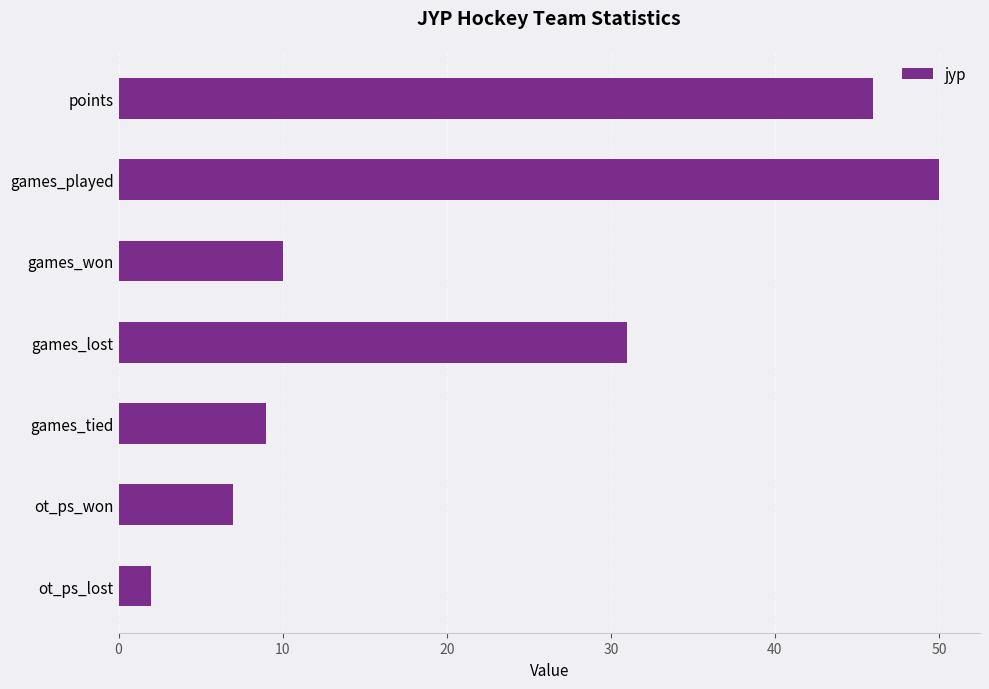

List the labels in order of value, largest first.

games_played, points, games_lost, games_won, games_tied, ot_ps_won, ot_ps_lost